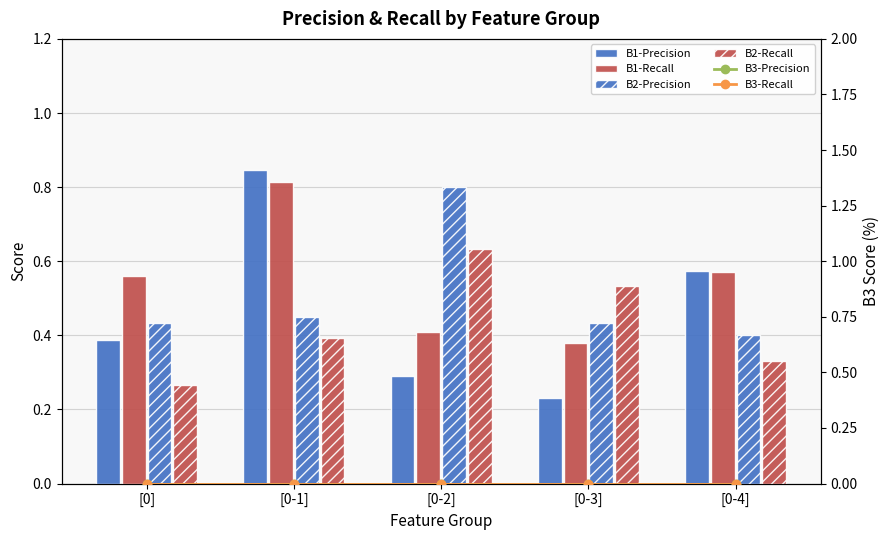

What is the difference between the highest and lowest values at [0-1]?

0.8